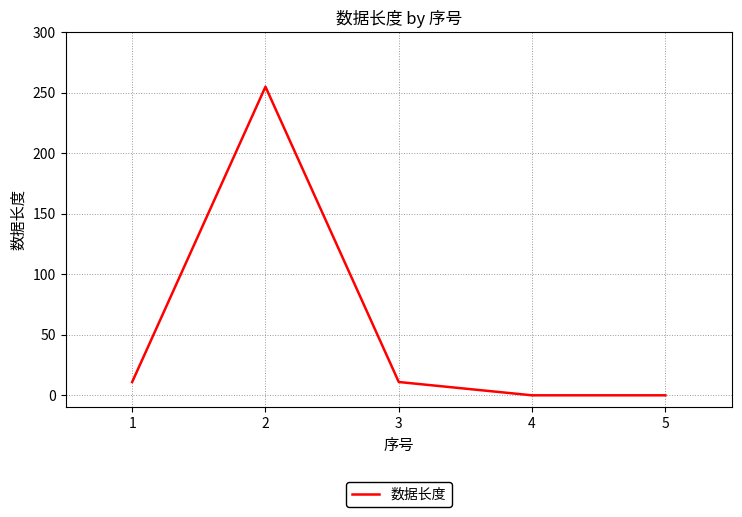

What is the change in value from 1 to 5?

-11